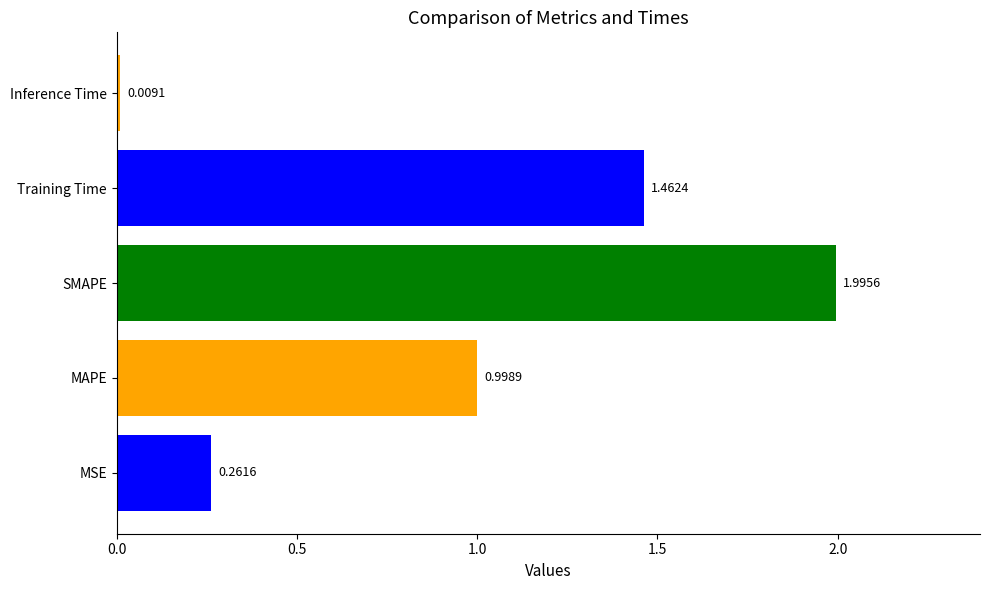

List the labels in order of value, largest first.

SMAPE, Training Time, MAPE, MSE, Inference Time